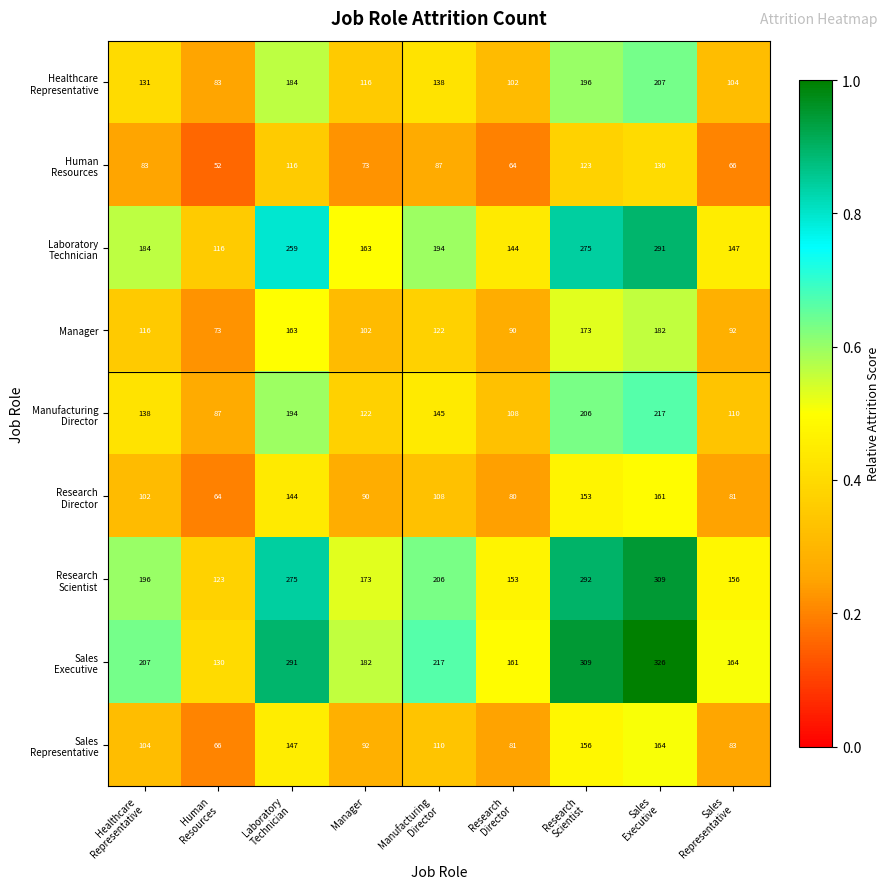

What is the greatest value displayed?

326